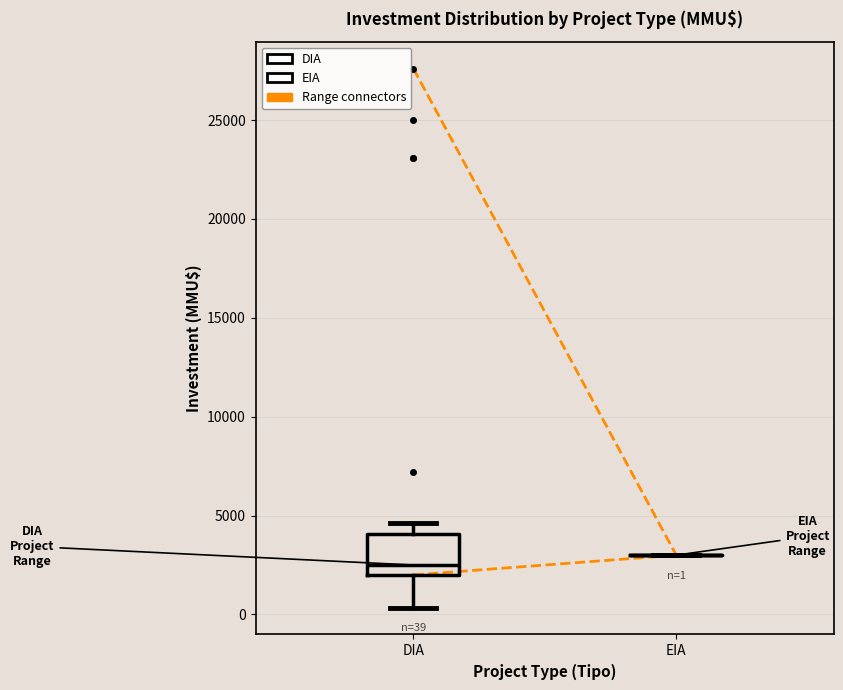

Which box is the tallest, from its lower edge to its upper edge?

DIA